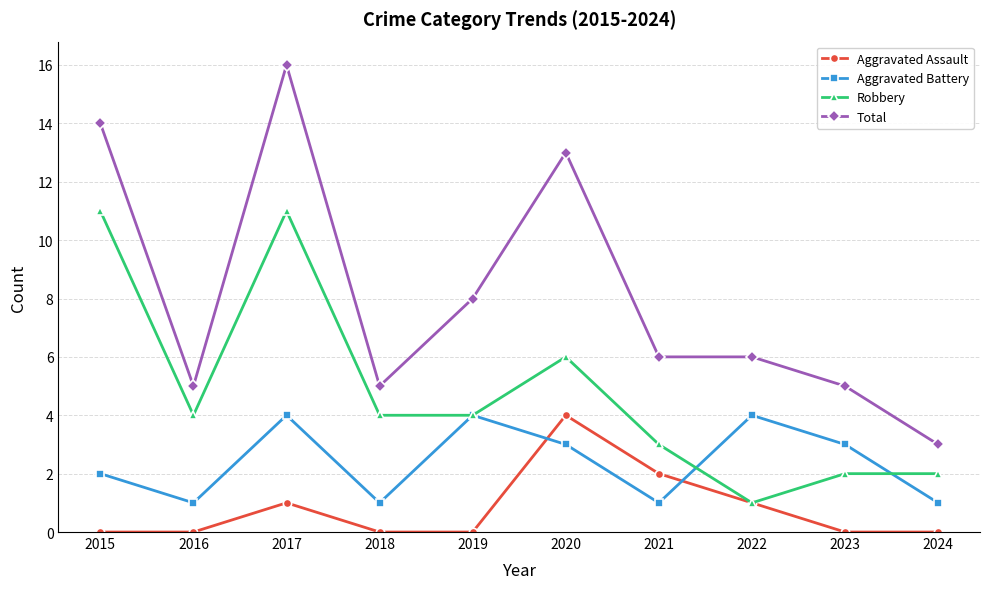

Is the value of Aggravated Battery at 2021 greater than the value of Aggravated Assault at 2023?

Yes